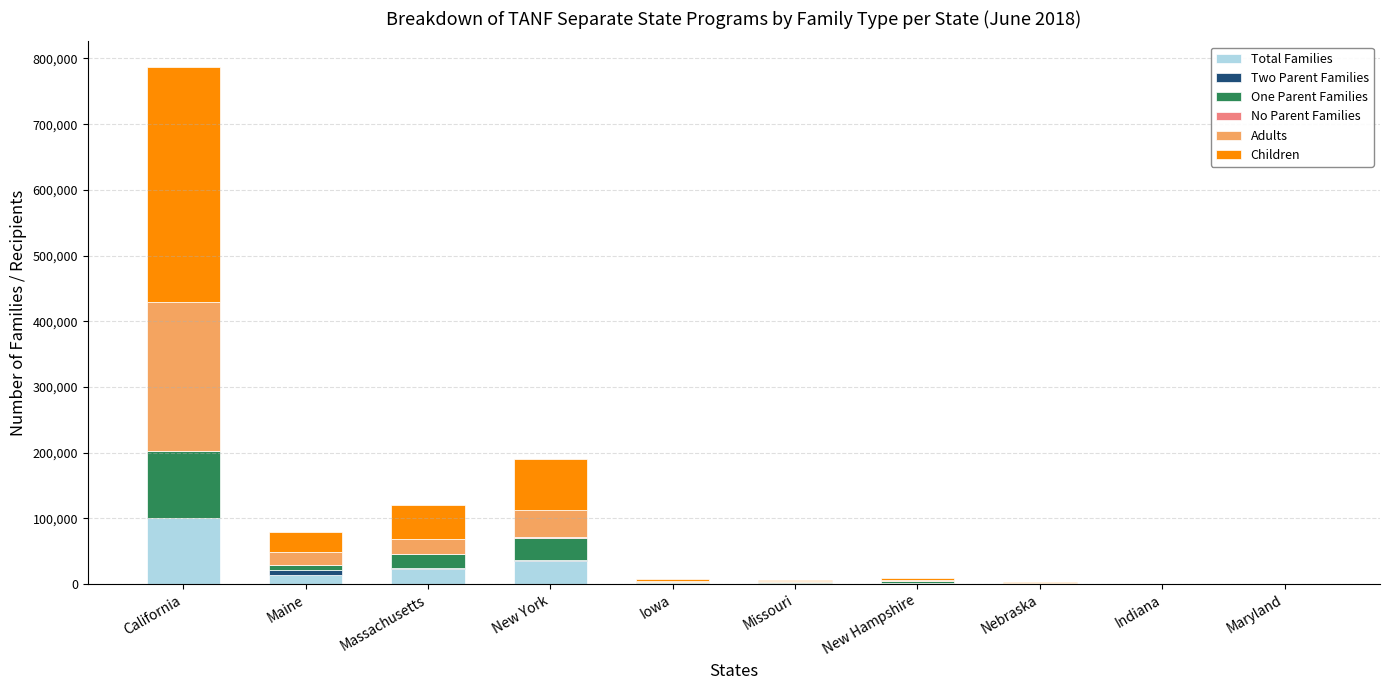

What is the sum of all Total Families values?

179815